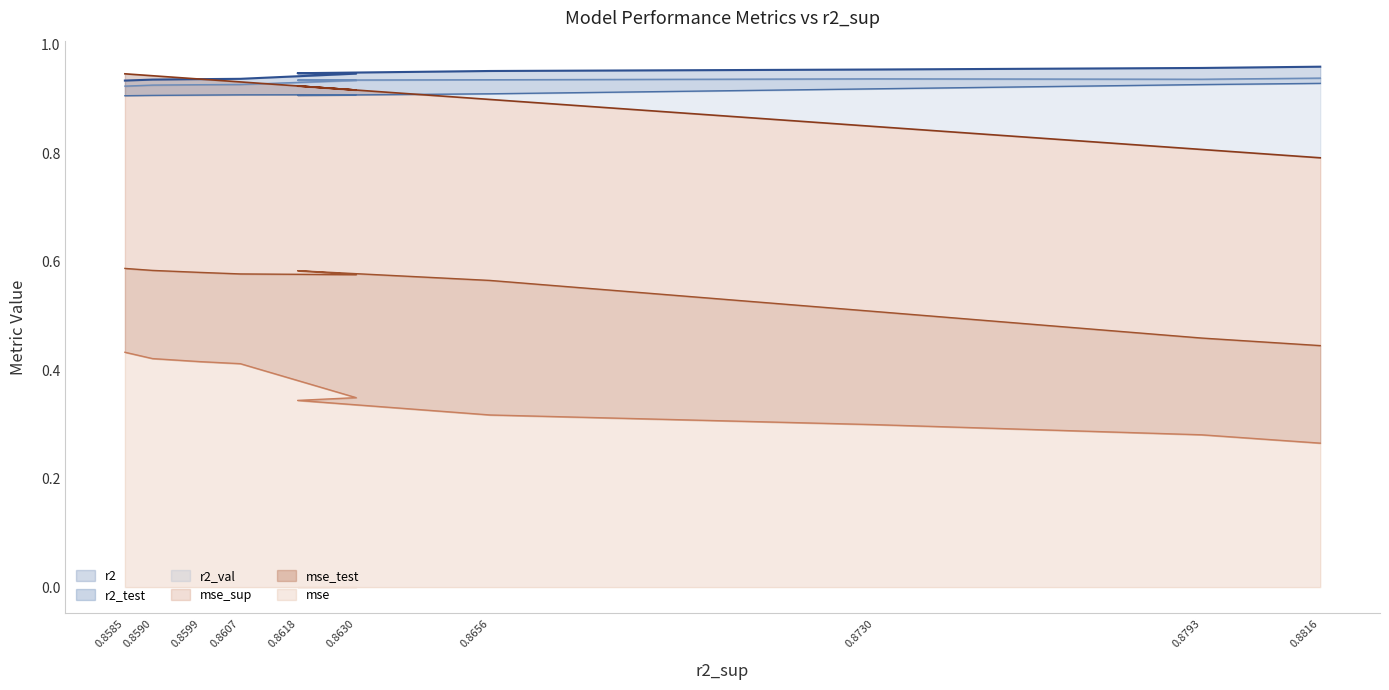

How many interior local valleys does the r2_test series have?

1